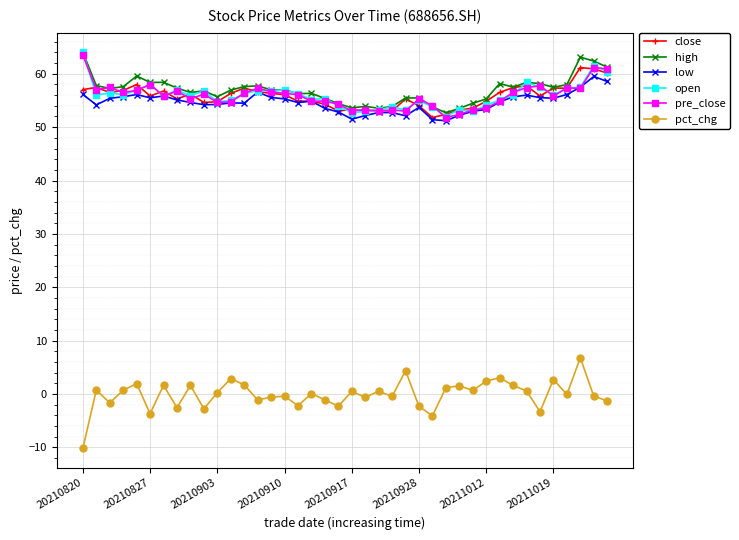

True or false: pct_chg and open intersect in this chart.

False